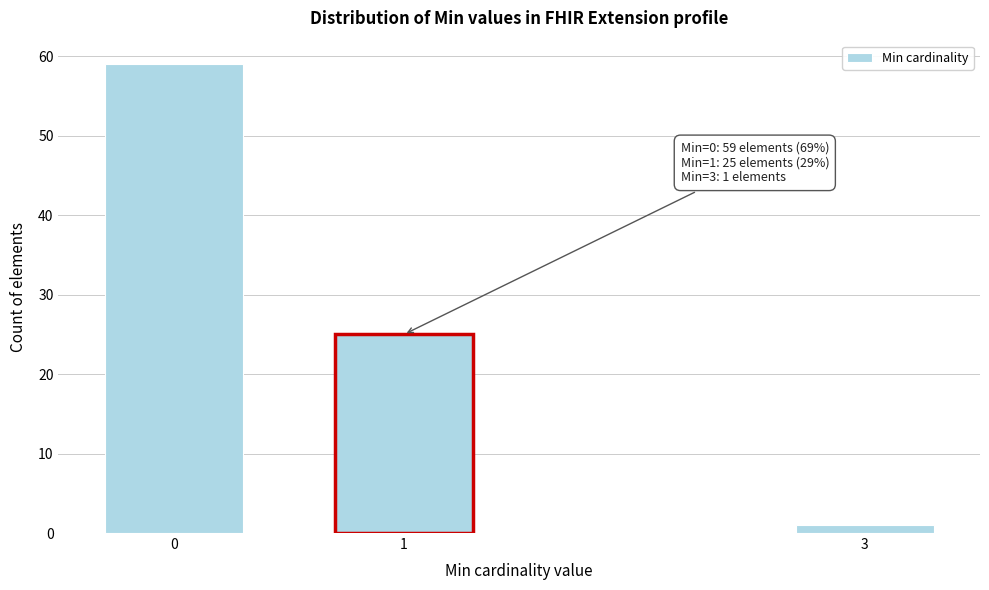

Reading left to right, what are all the values shown in this chart?

0=59	1=25	3=1